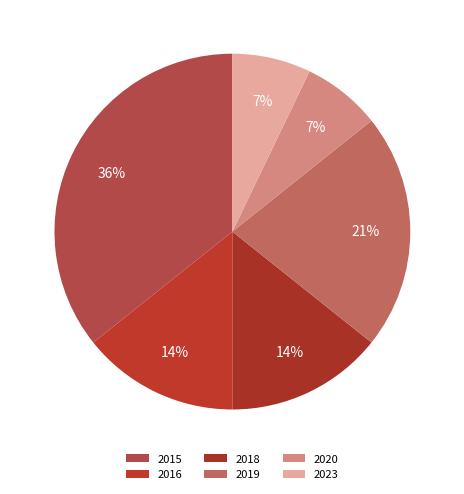

Is it true that 2023 is 13% of the pie?

False